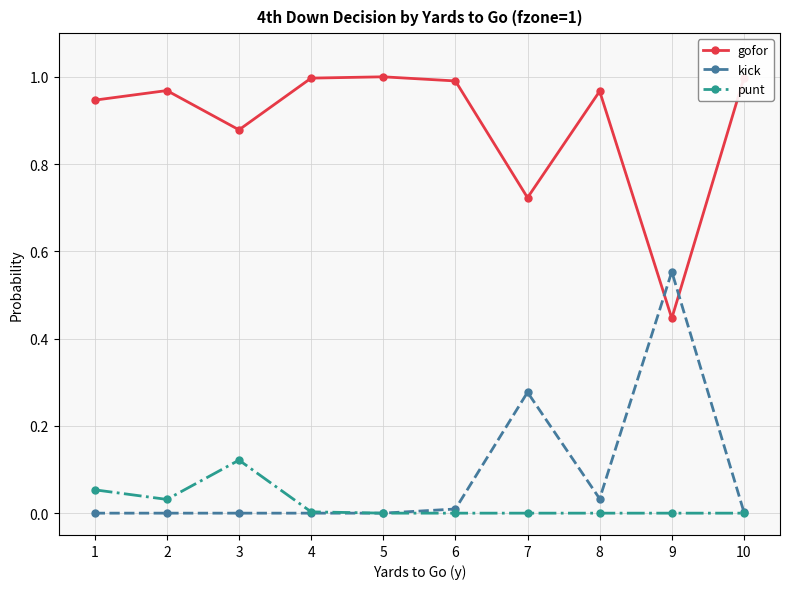

Which category has the lowest value in the gofor series?

9